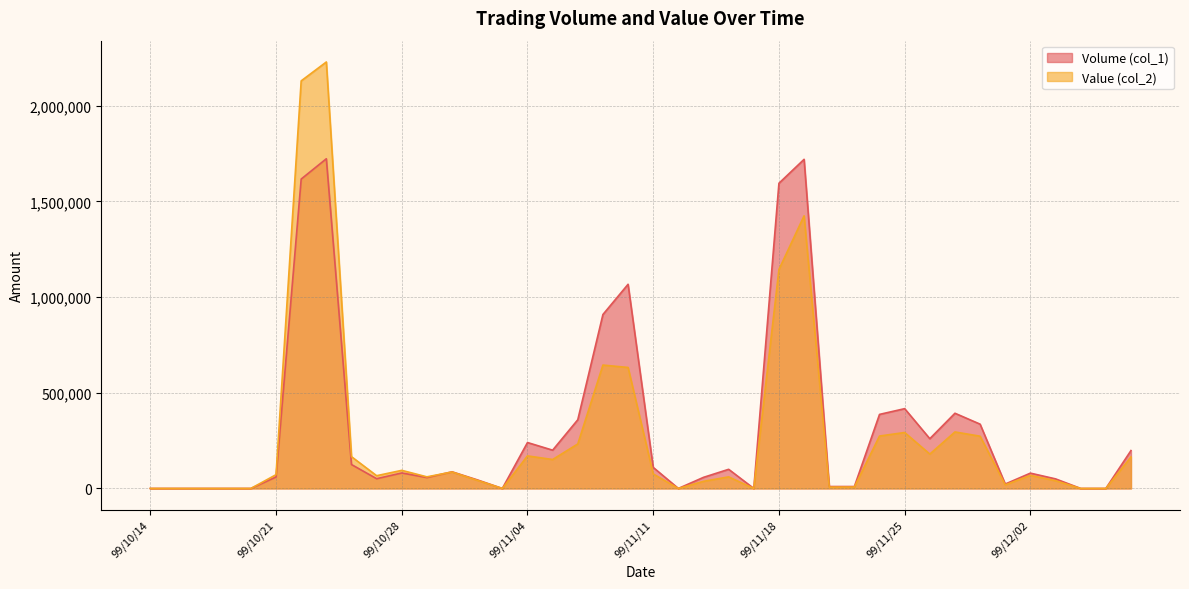

At which label does Volume (col_1) first exceed 81000?

99/10/22